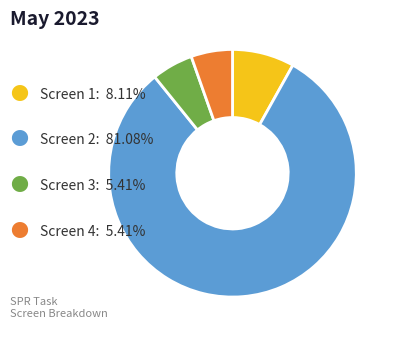

How many slices are in this pie chart?

4